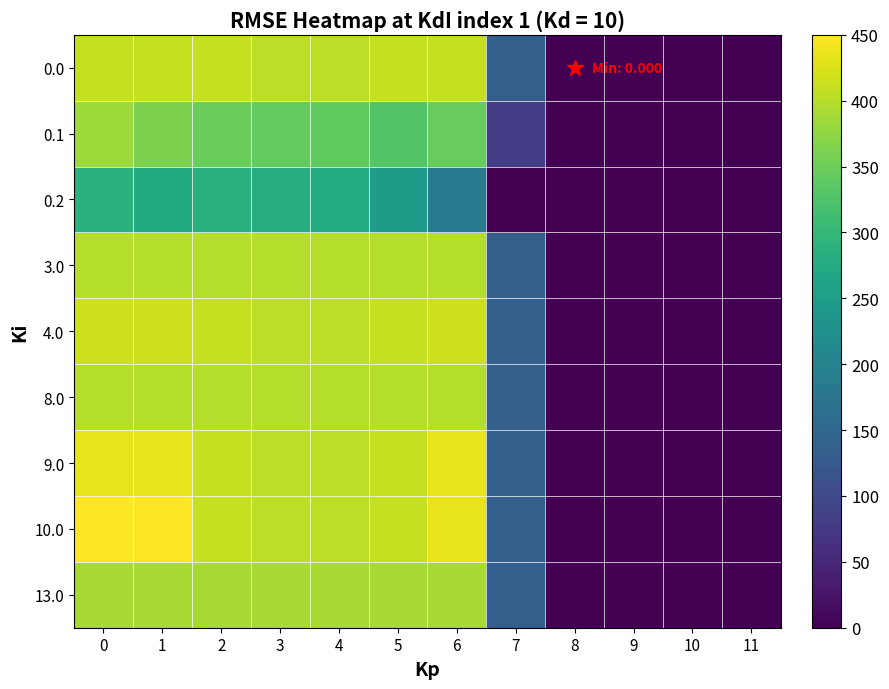

Reading right to left, what are all the values shown in this chart?

0.0: 11=0.0	10=0.0	9=0.0	8=0.0	7=136.4	6=411.0	5=410.8	4=404.9	3=404.4	2=410.3	1=411.0	0=411.0
0.1: 11=0.0	10=0.0	9=0.0	8=0.0	7=81.6	6=345.2	5=329.5	4=339.6	3=342.7	2=347.9	1=361.1	0=384.6
0.2: 11=0.0	10=0.0	9=0.0	8=0.0	7=0.0	6=187.1	5=248.1	4=274.4	3=281.0	2=285.5	1=272.7	0=287.1
3.0: 11=0.0	10=0.0	9=0.0	8=0.0	7=136.4	6=400.0	5=400.0	4=400.0	3=400.0	2=400.0	1=400.0	0=400.0
4.0: 11=0.0	10=0.0	9=0.0	8=0.0	7=136.4	6=415.0	5=410.8	4=404.9	3=404.4	2=410.3	1=415.0	0=415.0
8.0: 11=0.0	10=0.0	9=0.0	8=0.0	7=136.4	6=400.0	5=400.0	4=400.0	3=400.0	2=400.0	1=400.0	0=400.0
9.0: 11=0.0	10=0.0	9=0.0	8=0.0	7=136.4	6=433.0	5=410.8	4=404.9	3=404.4	2=410.3	1=433.0	0=433.0
10.0: 11=0.0	10=0.0	9=0.0	8=0.0	7=136.4	6=435.0	5=410.8	4=404.9	3=404.4	2=410.3	1=449.5	0=450.0
13.0: 11=0.0	10=0.0	9=0.0	8=0.0	7=136.4	6=391.0	5=391.0	4=391.0	3=391.0	2=391.0	1=391.0	0=391.0